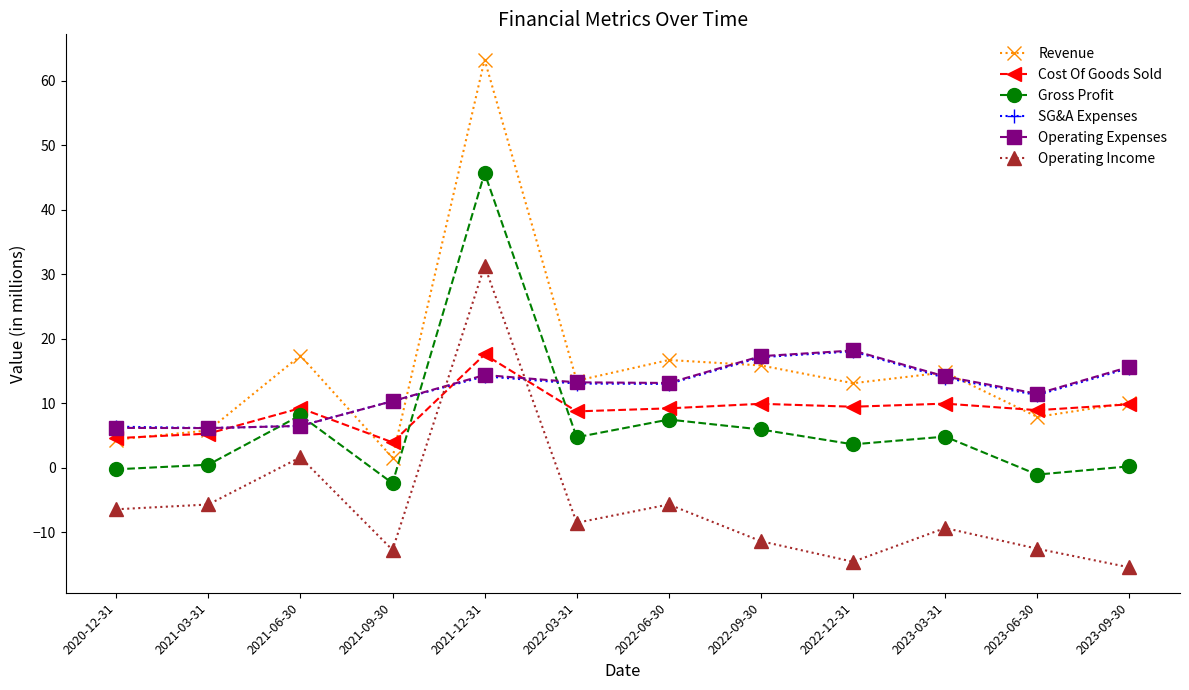

What is the difference between the Operating Expenses values at 2021-12-31 and 2023-03-31?

0.2